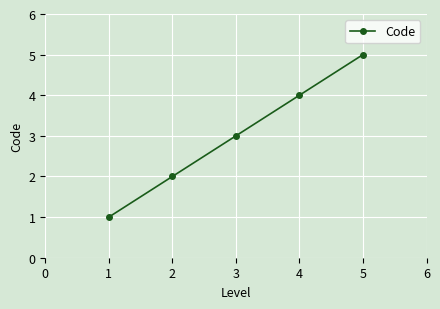

What is the value of the 4th point from the left?

4